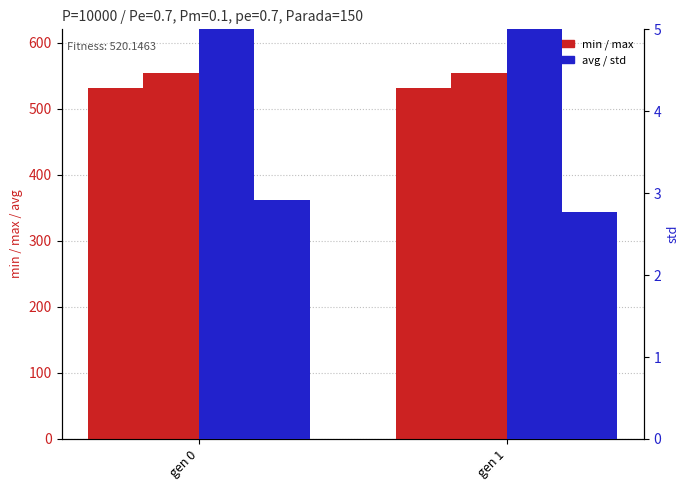

What is the total value across all series at gen 0?

1631.0